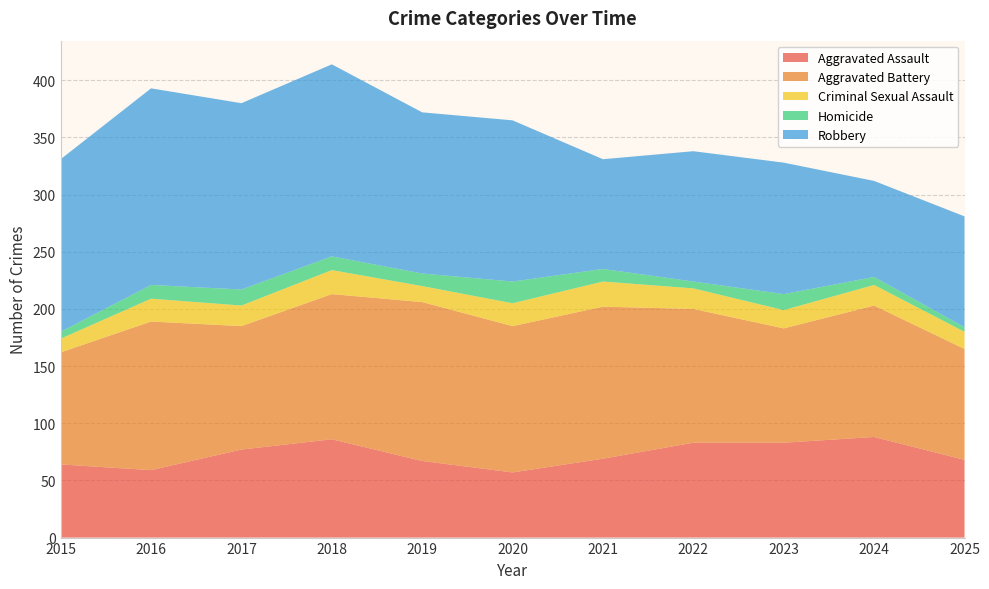

Reading right to left, extract all data points from this chart.

Aggravated Assault: 68	88	83	83	69	57	67	86	77	59	64
Aggravated Battery: 97	115	100	117	133	128	139	127	108	130	98
Criminal Sexual Assault: 15	18	16	18	22	20	14	21	18	20	12
Homicide: 4	7	14	6	11	19	11	12	14	12	6
Robbery: 97	84	115	114	96	141	141	168	163	172	151